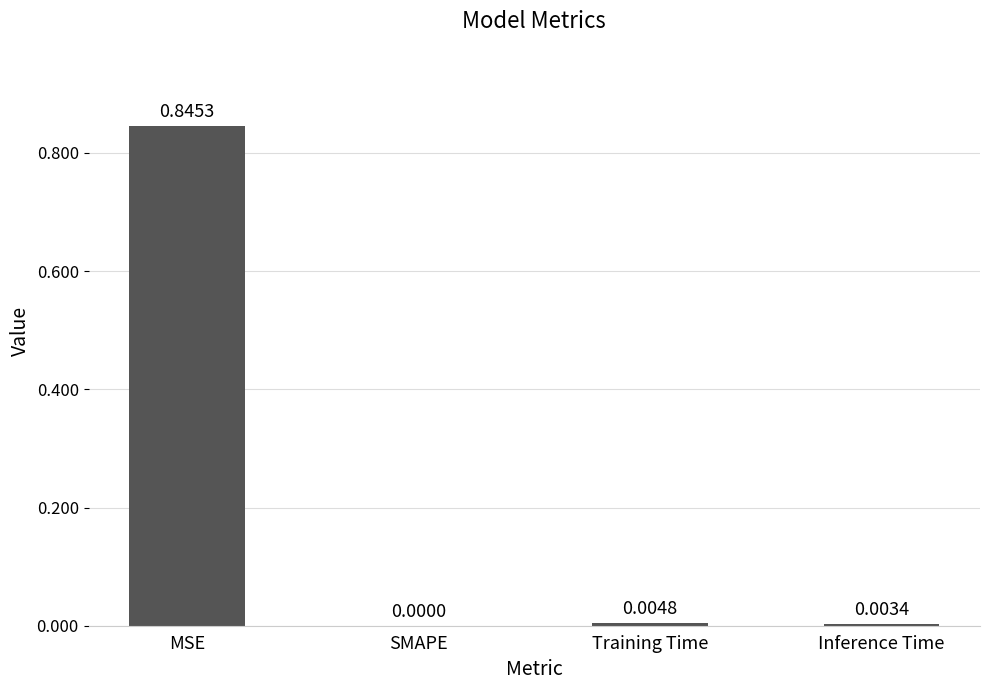

At which category does the chart reach its peak across all series?

MSE